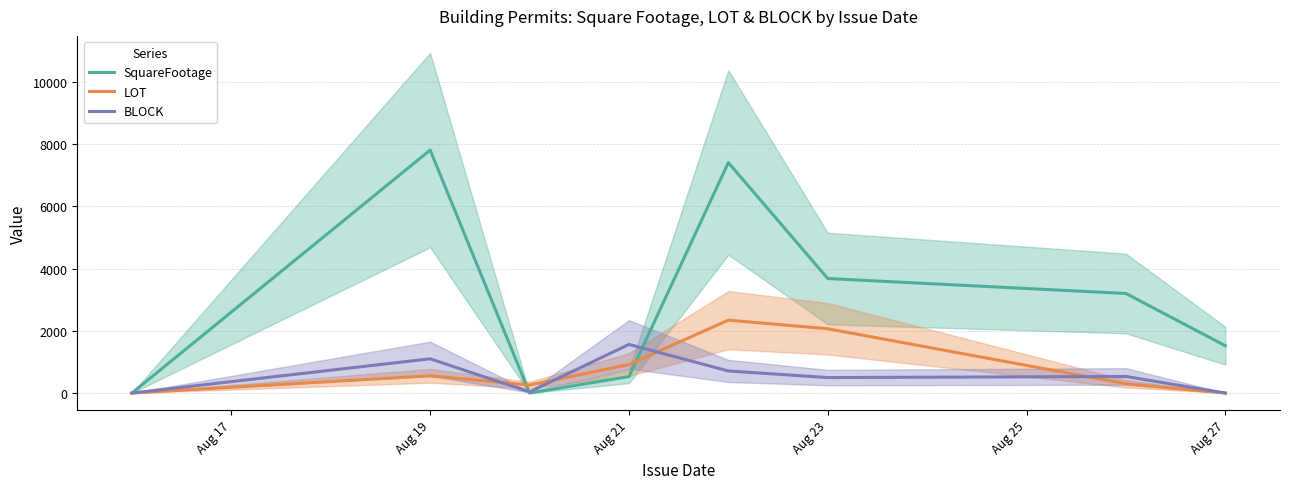

In LOT, how many points are higher than both neighbors (excluding endpoints)?

2